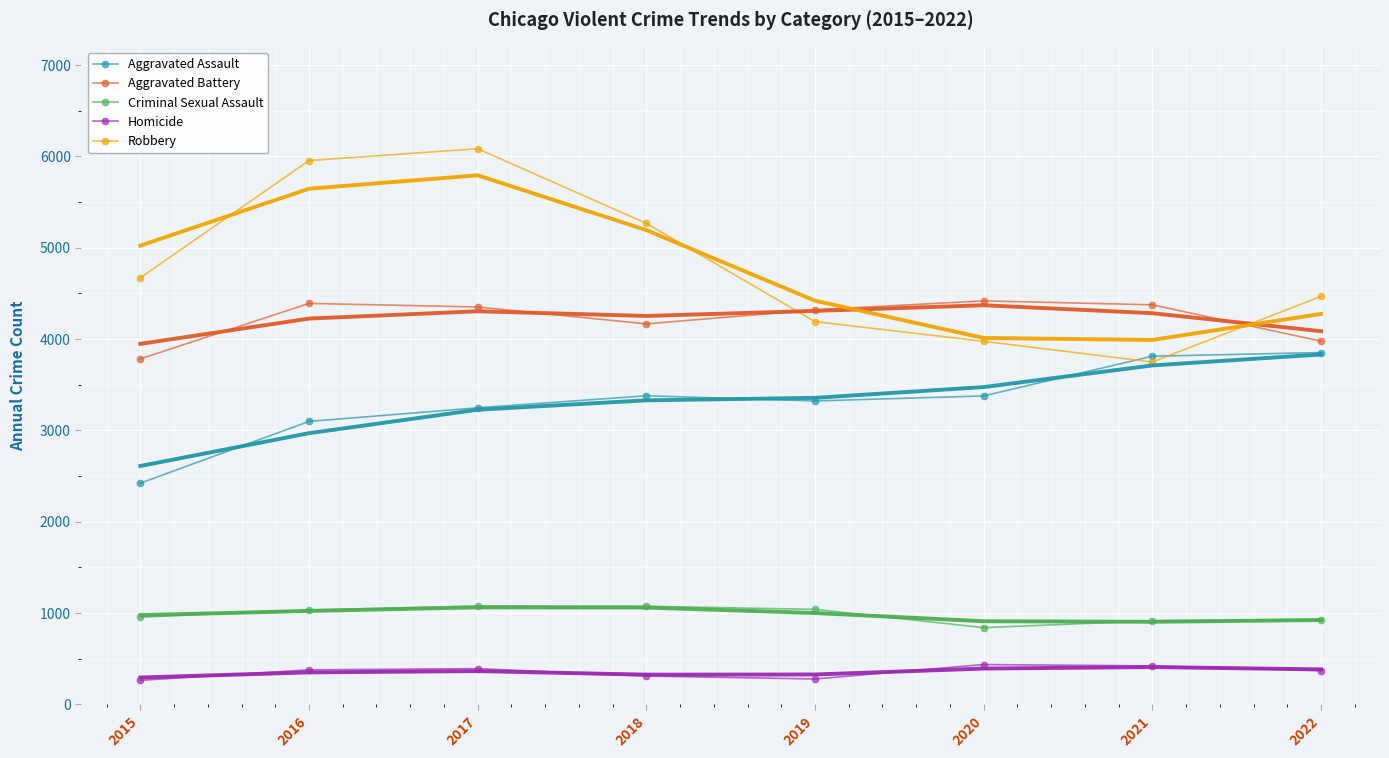

Read the Homicide value at 2021, to the nearest 50.

400